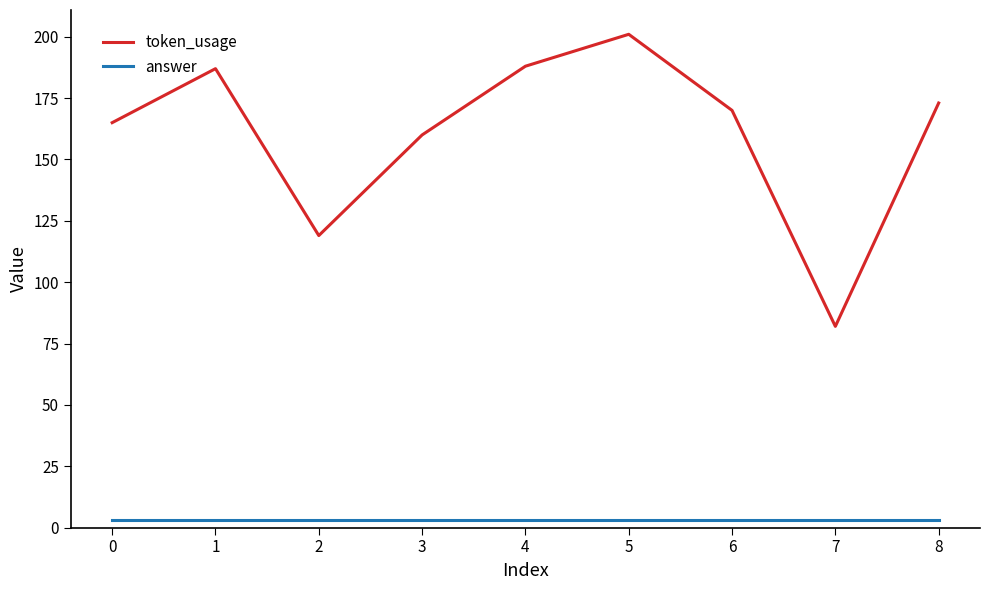

What is the maximum value shown in the chart?

201